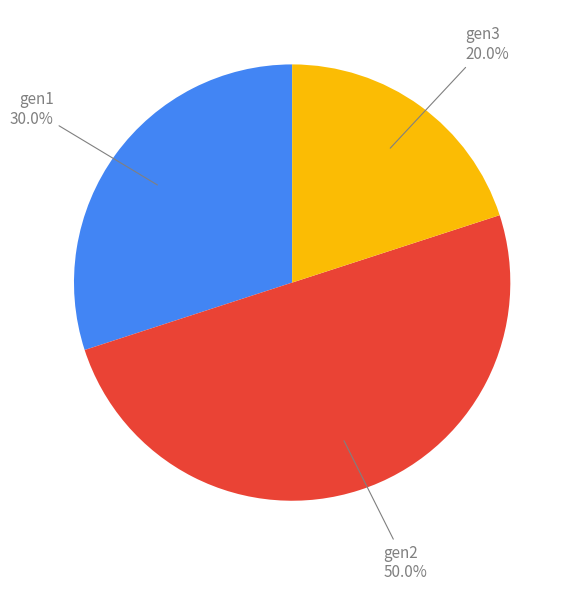

Rank the categories by value from lowest to highest.

gen3, gen1, gen2